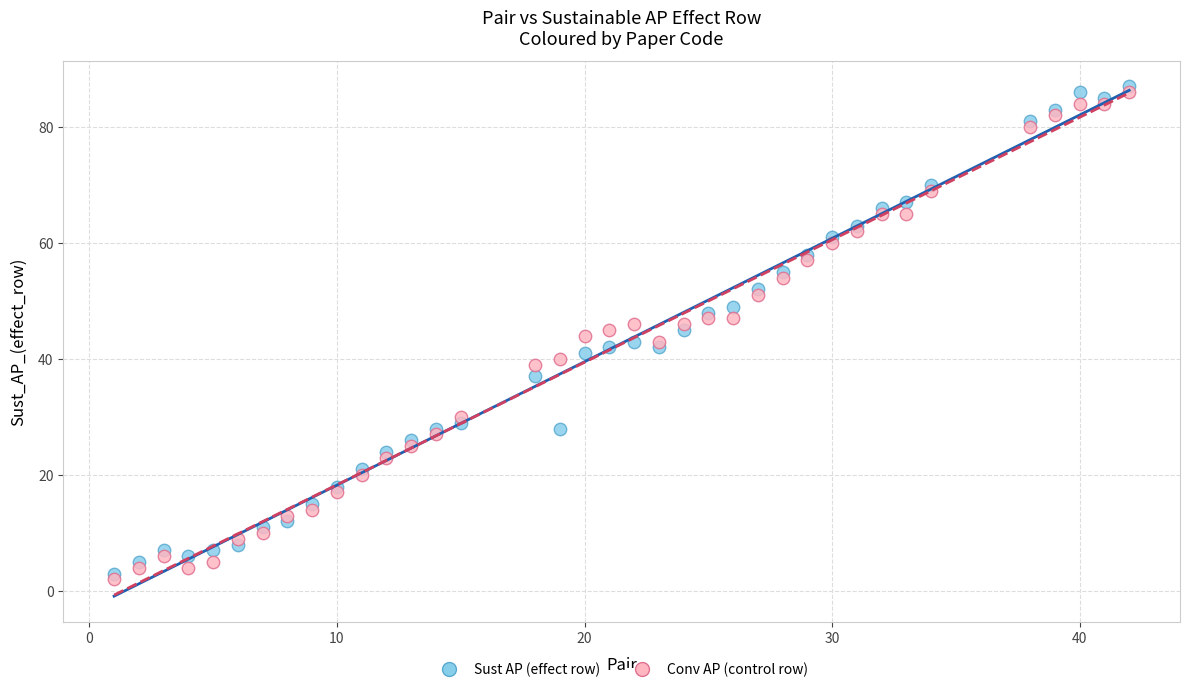

Across all data points, what is the range of X values (max minus min)?

41